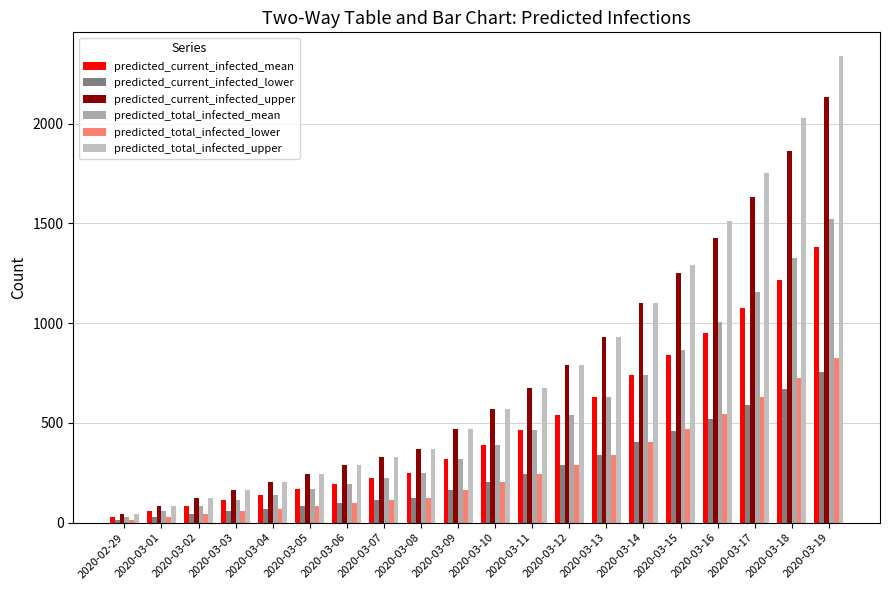

What is the value of the predicted_total_infected_mean bar at the 19th from the left?

1328